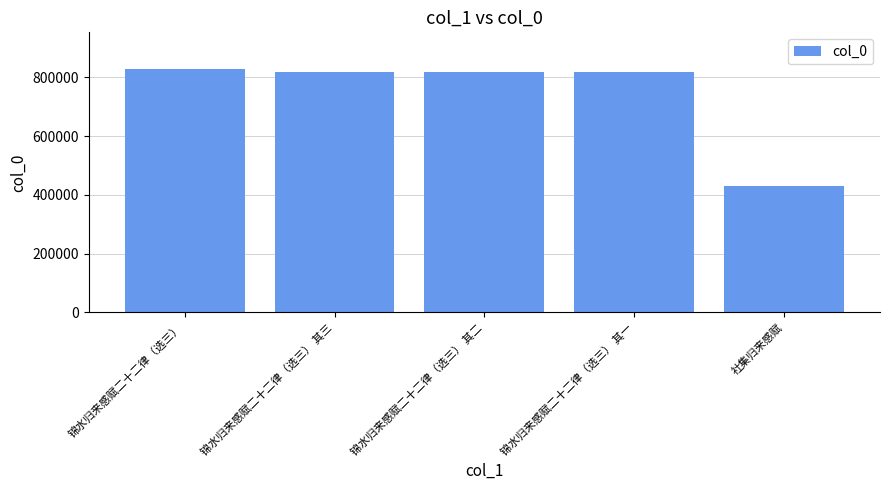

What is the greatest value displayed?

829087